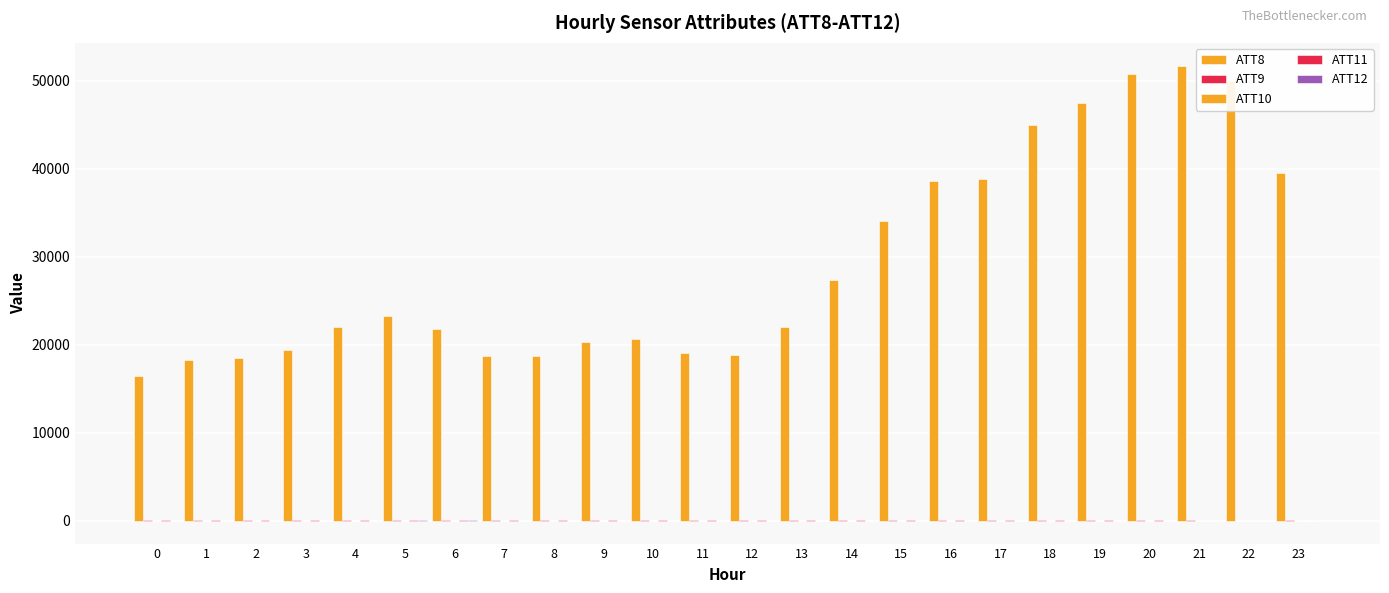

How many categories are shown in the chart?

24